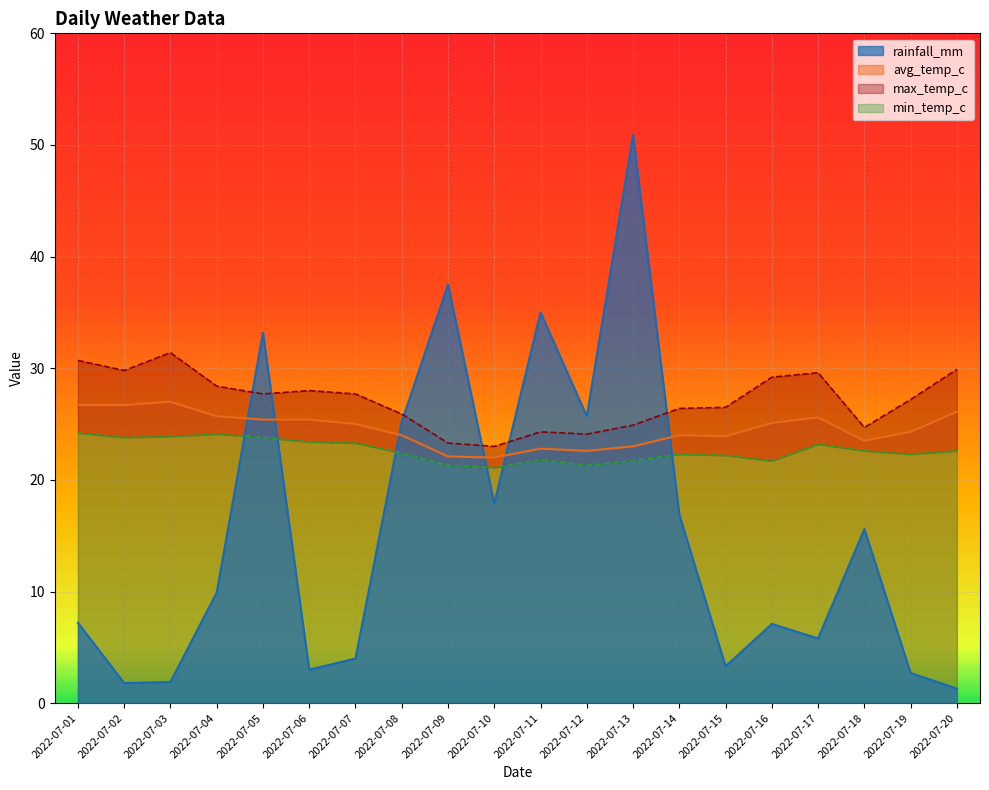

What is the difference between the rainfall_mm values at 2022-07-09 and 2022-07-15?

34.2